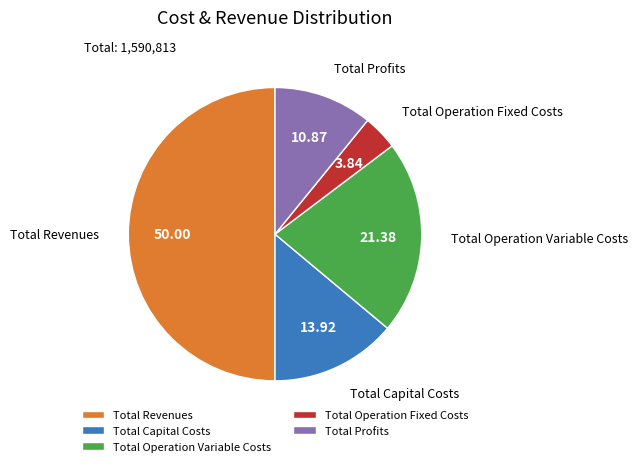

What is the ratio of the value at Total Operation Variable Costs to the value at Total Revenues?

0.4